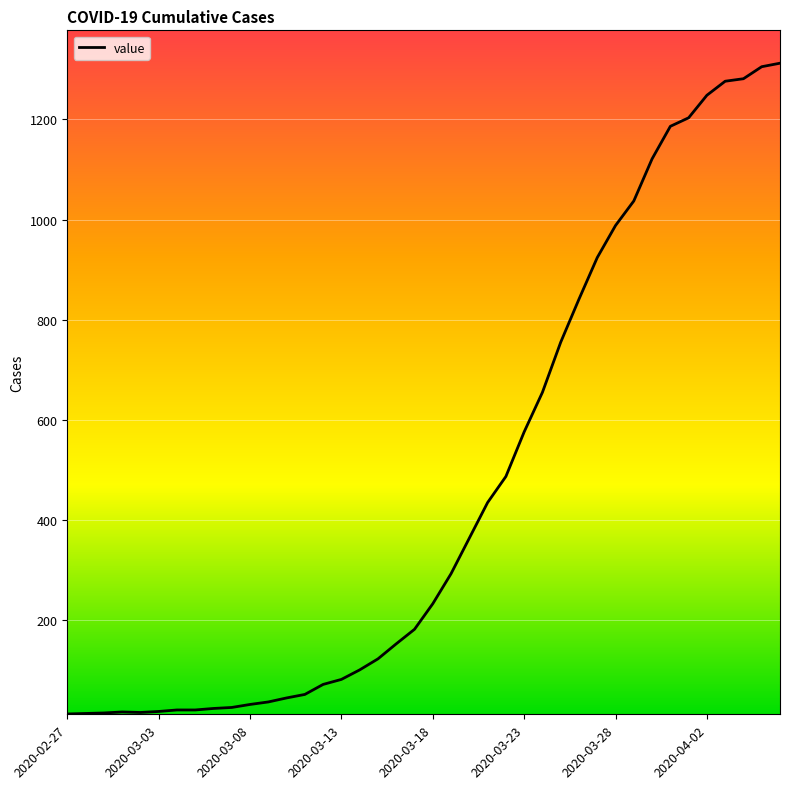

What is the greatest value displayed?

1312